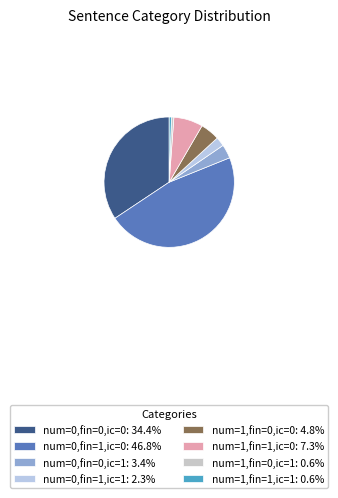

To the nearest percent, what is the difference between the largest and smallest slice percentages?

46%